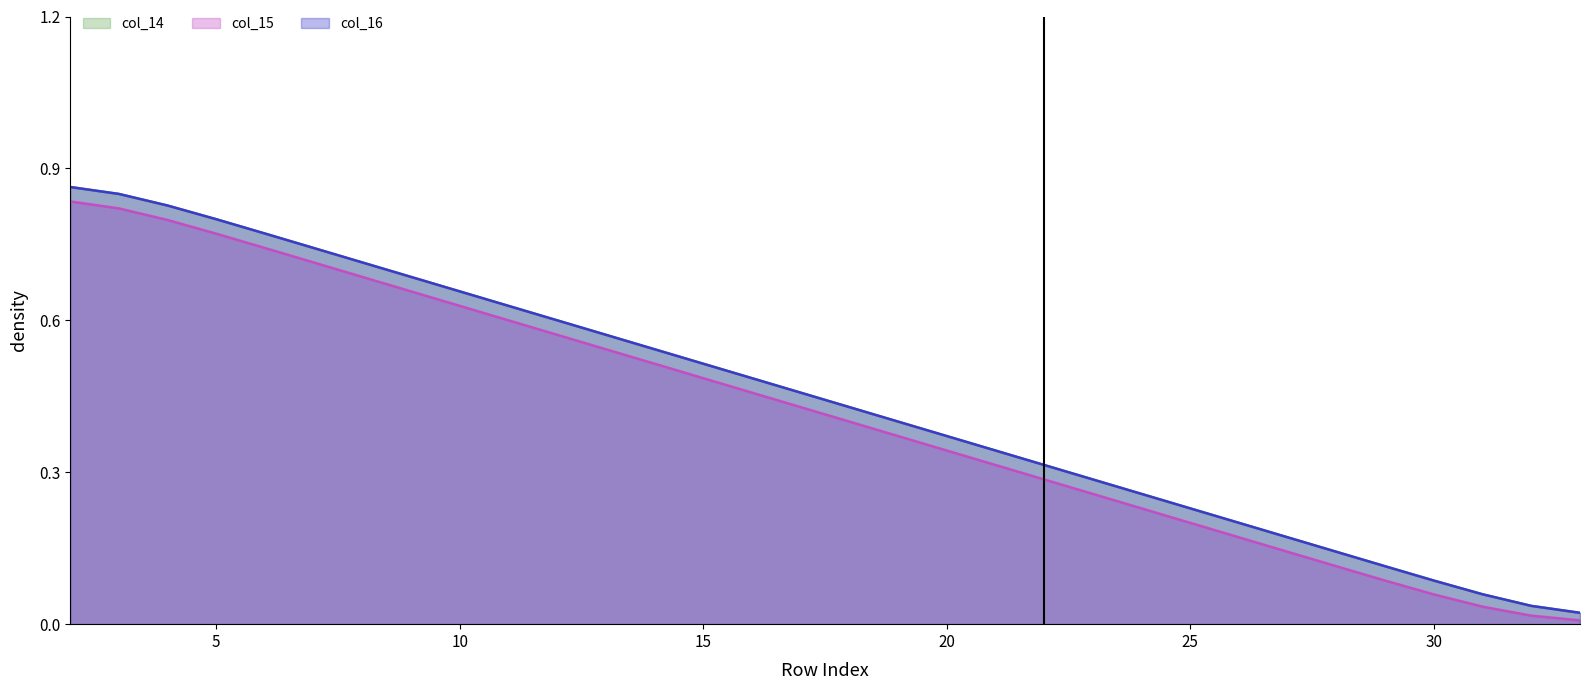

True or false: col_16 and col_15 cross at least once.

False